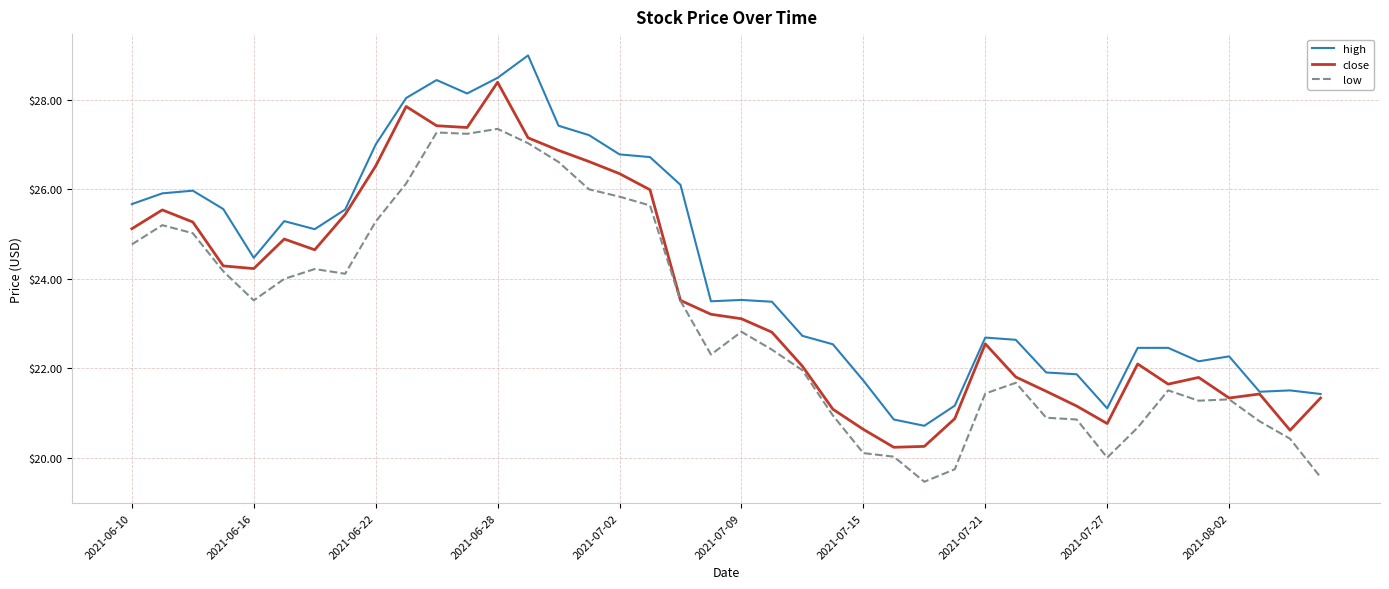

Which series has the largest total across all categories?

high